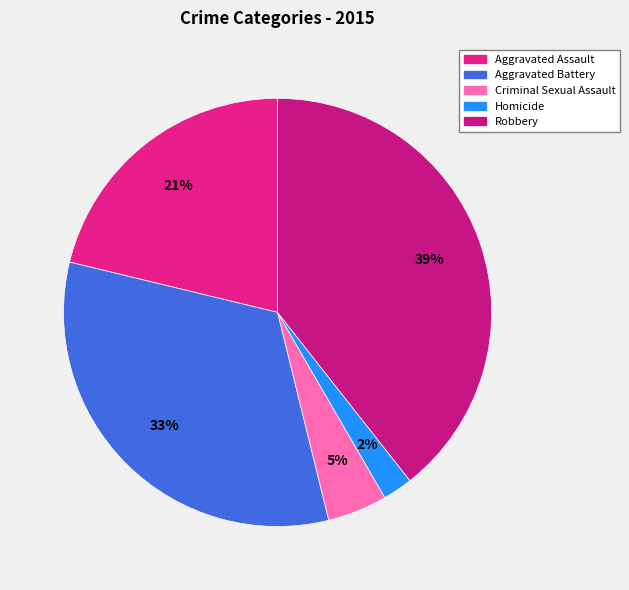

Which category has the smallest portion of the pie?

Homicide